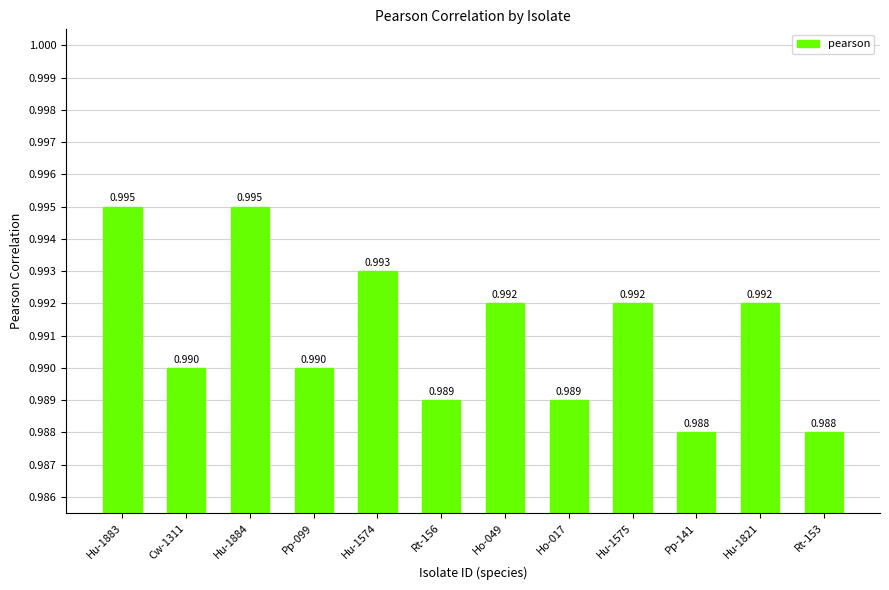

Where is the data nearest to the value 0?

Pp-141